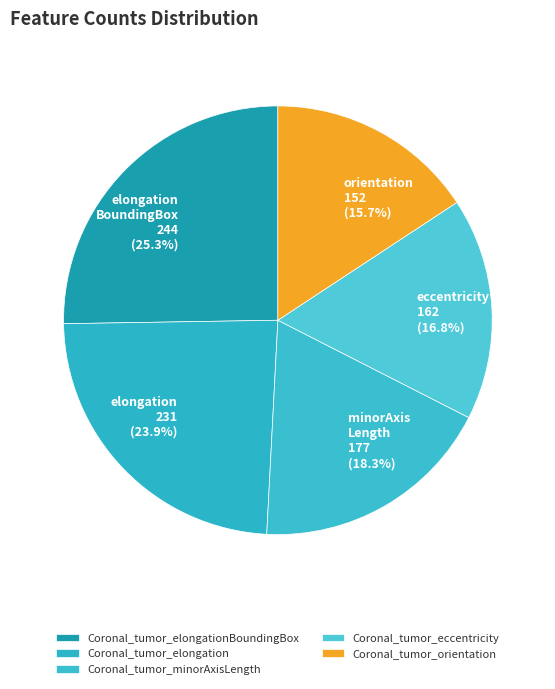

Which slice is the largest?

Coronal_tumor_elongationBoundingBox